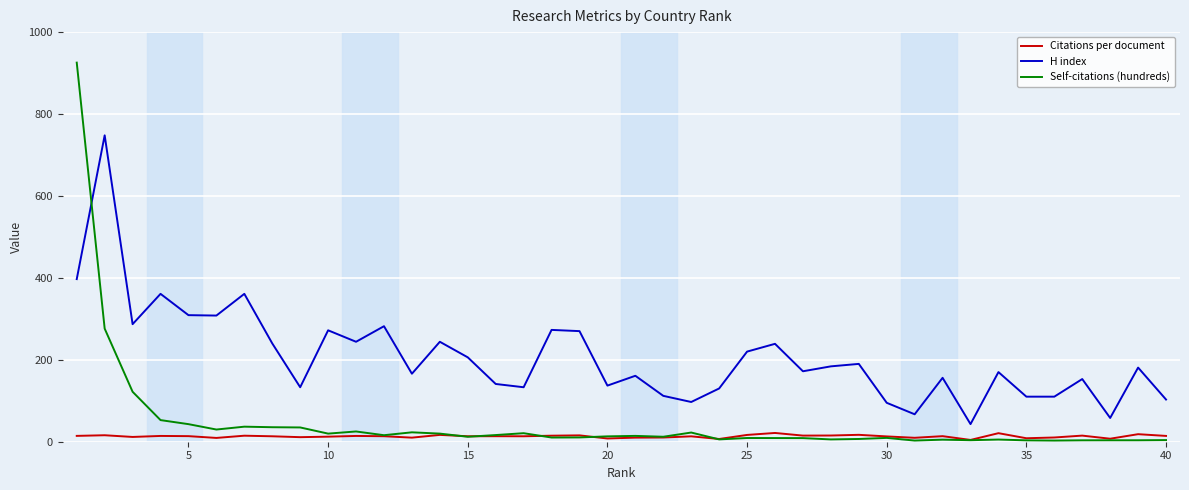

Which series has the largest total across all categories?

H index